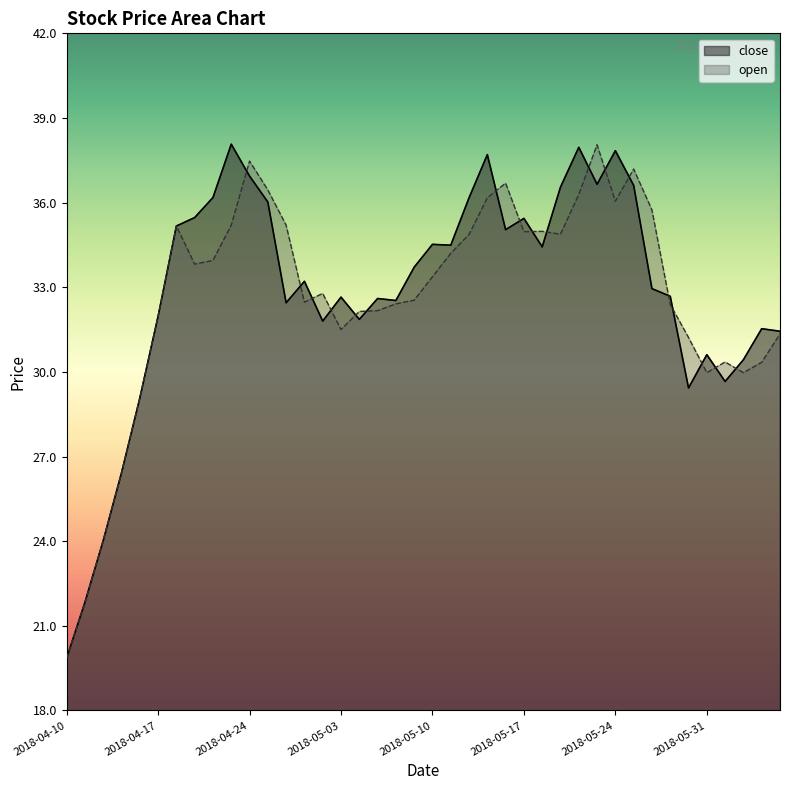

At which category does the chart reach its minimum across all series?

2018-04-10